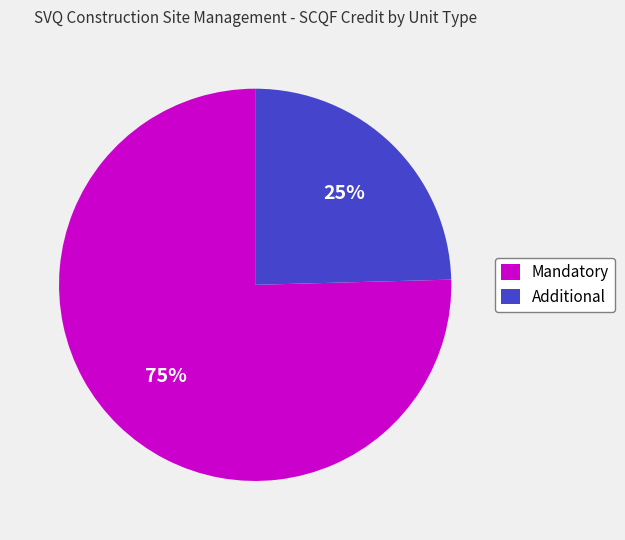

Which category has the biggest portion of the pie?

Mandatory